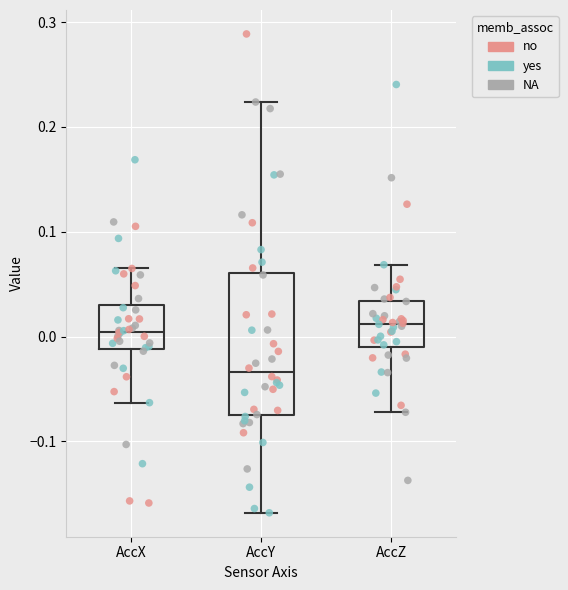

Which box is the tallest, from its lower edge to its upper edge?

AccY